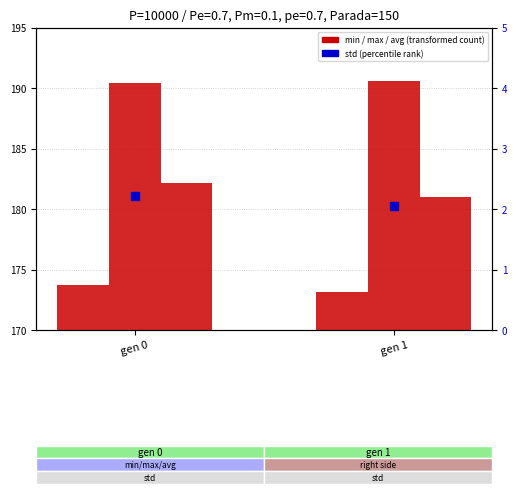

Which series has the largest total across all categories?

max